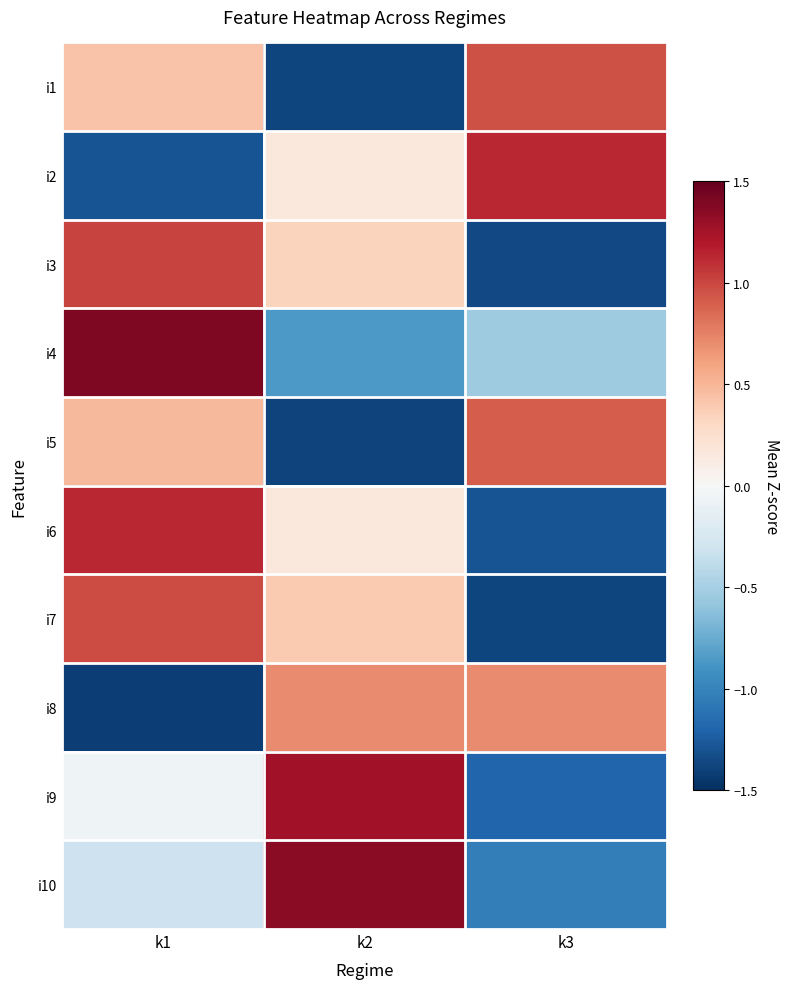

Rank the series by their maximum value, from lowest to highest.

i8, i5, i1, i7, i3, i6, i2, i9, i10, i4